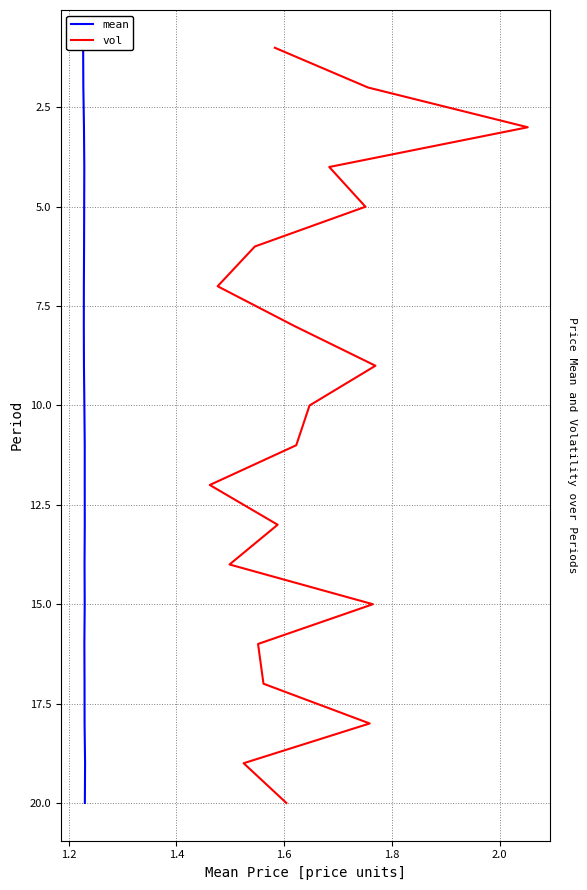

How many lines are shown in the chart?

2